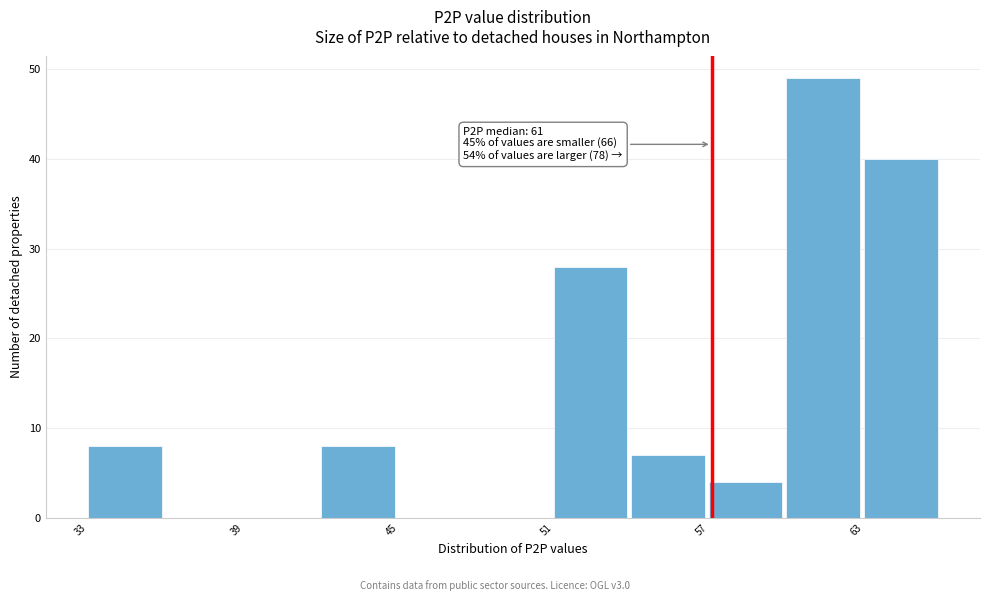

Read against the x-axis, roughly where is the centre of the tallest bar?

61